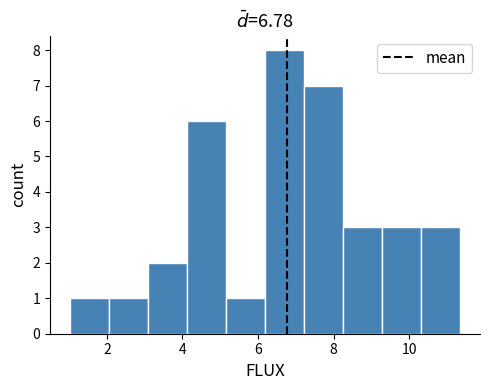

Which range on the x-axis has the tallest bar?

6.2 to 7.2